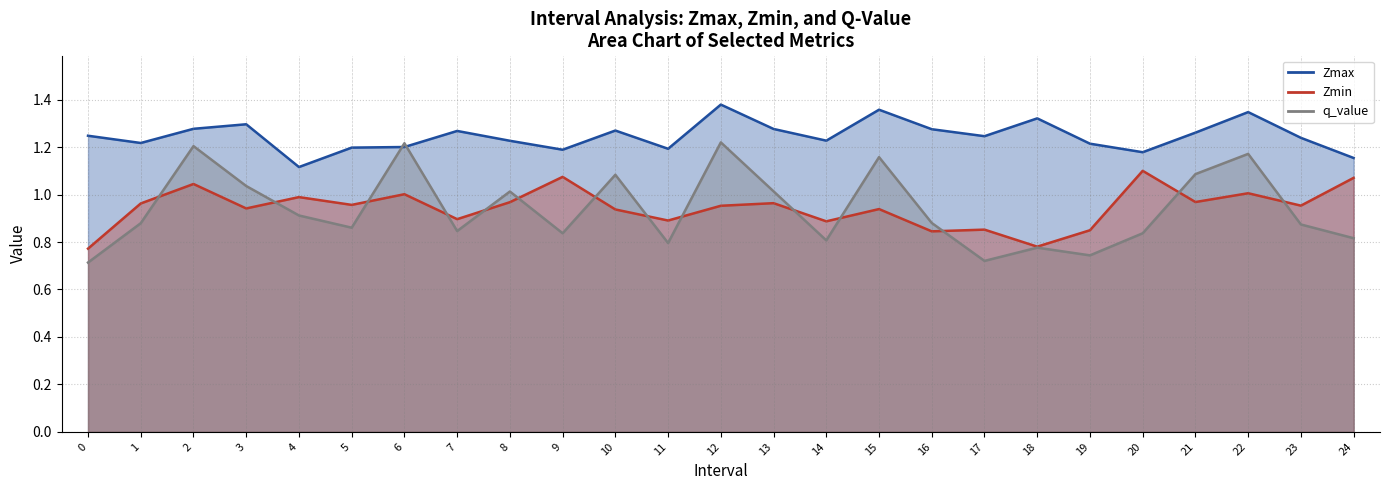

What is the value of the Zmin point at the 13th from the left?

1.0